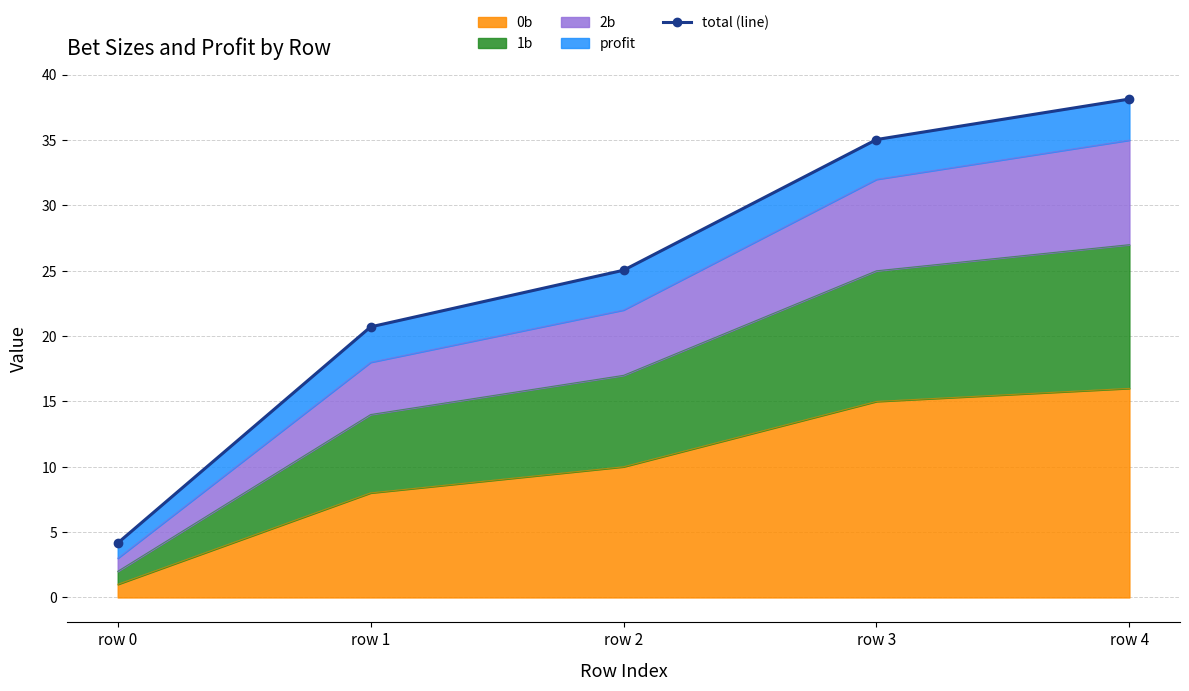

Reading left to right, what are all the values shown in this chart?

4.2	20.7	25.0	35.0	38.1